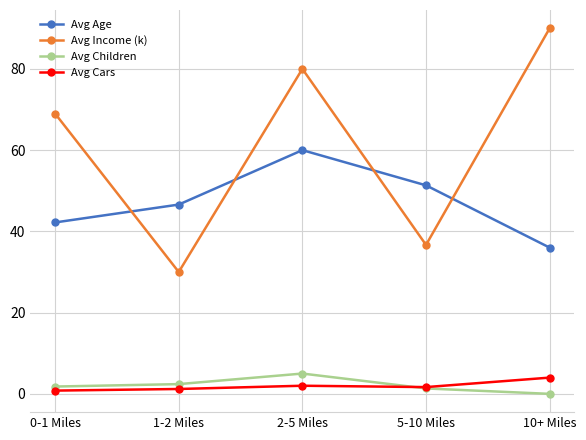

At which label does Avg Children reach its peak?

2-5 Miles